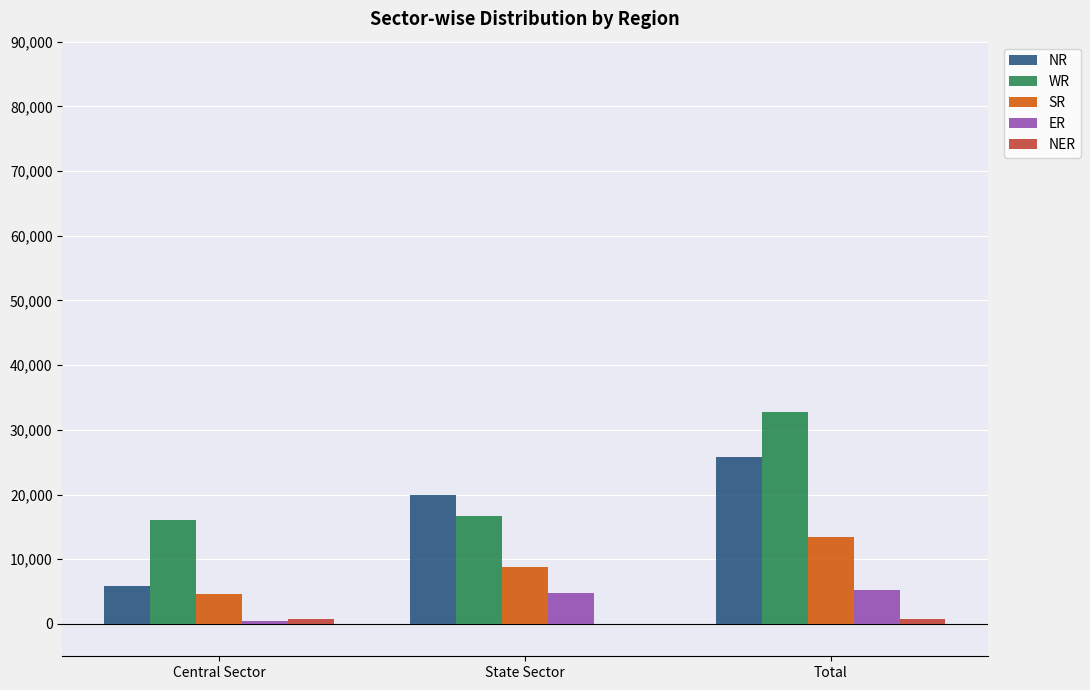

Is it true that NR equals 25762 at Total?

True